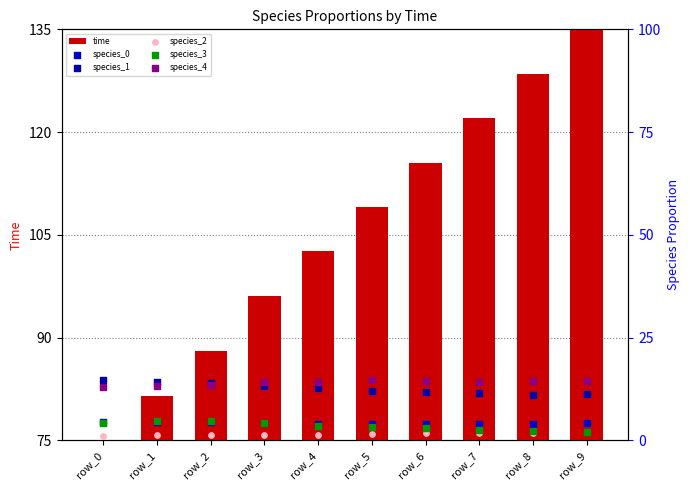

At how many categories does at least one series exceed 66?

10